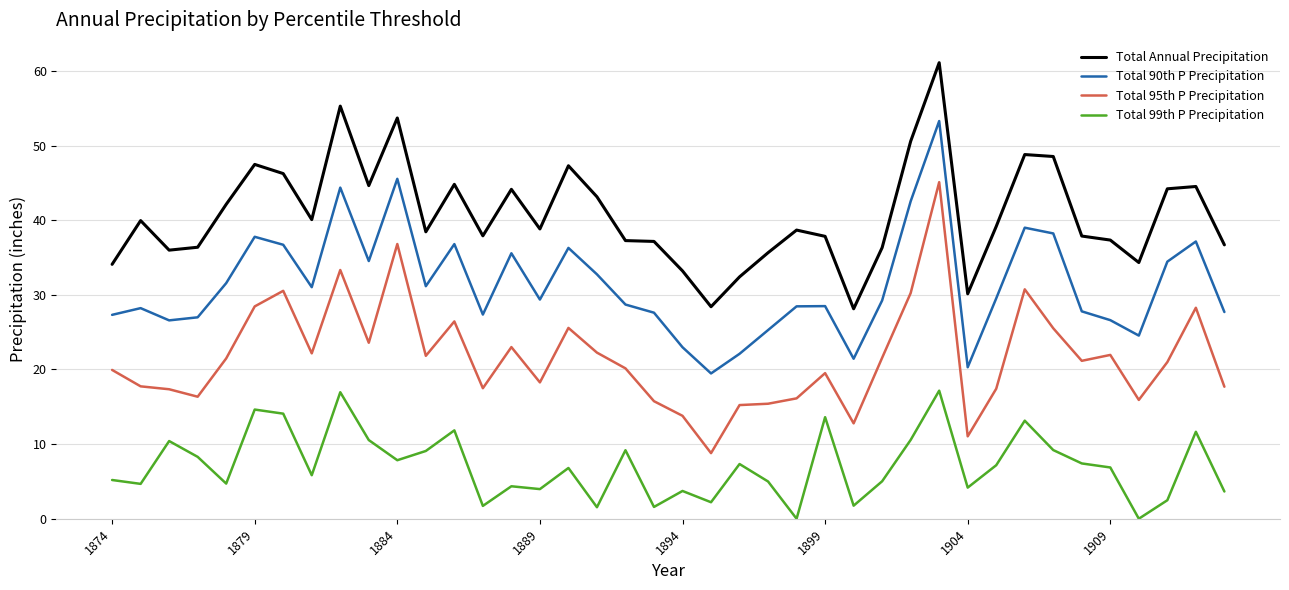

Which series has the largest total across all categories?

Total Annual Precipitation